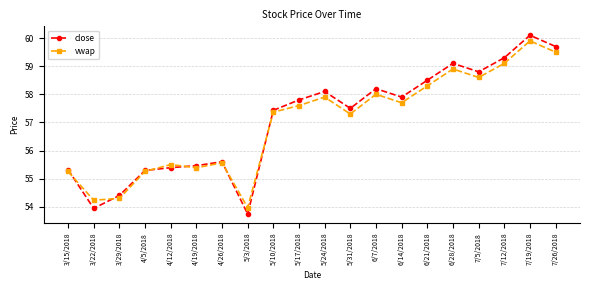

What is the maximum value shown in the chart?

60.1